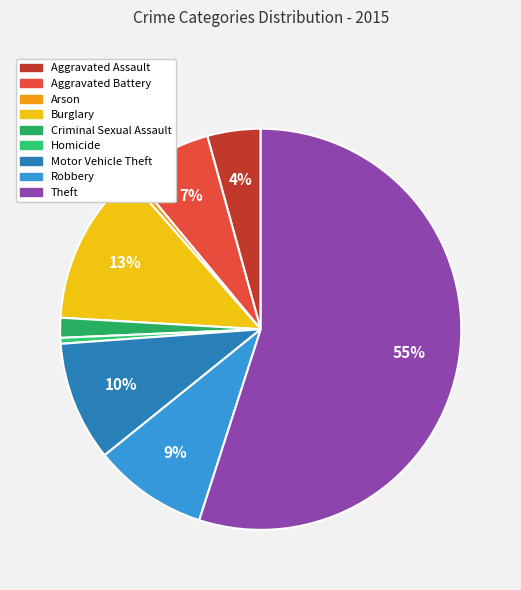

To the nearest percent, what percentage of the pie is Motor Vehicle Theft?

10%